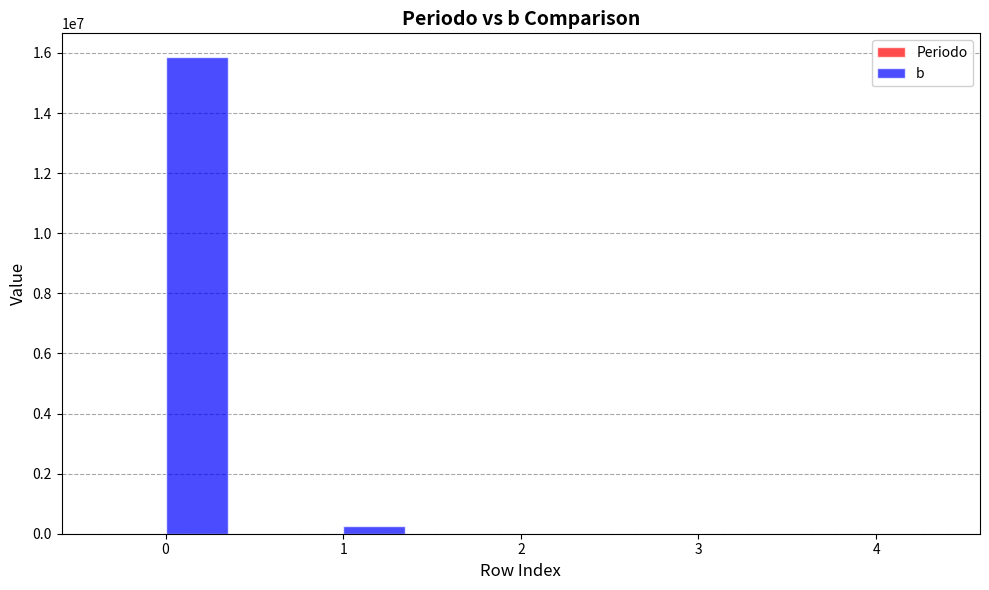

True or false: b has a value of 7755045.3 at 0.

False